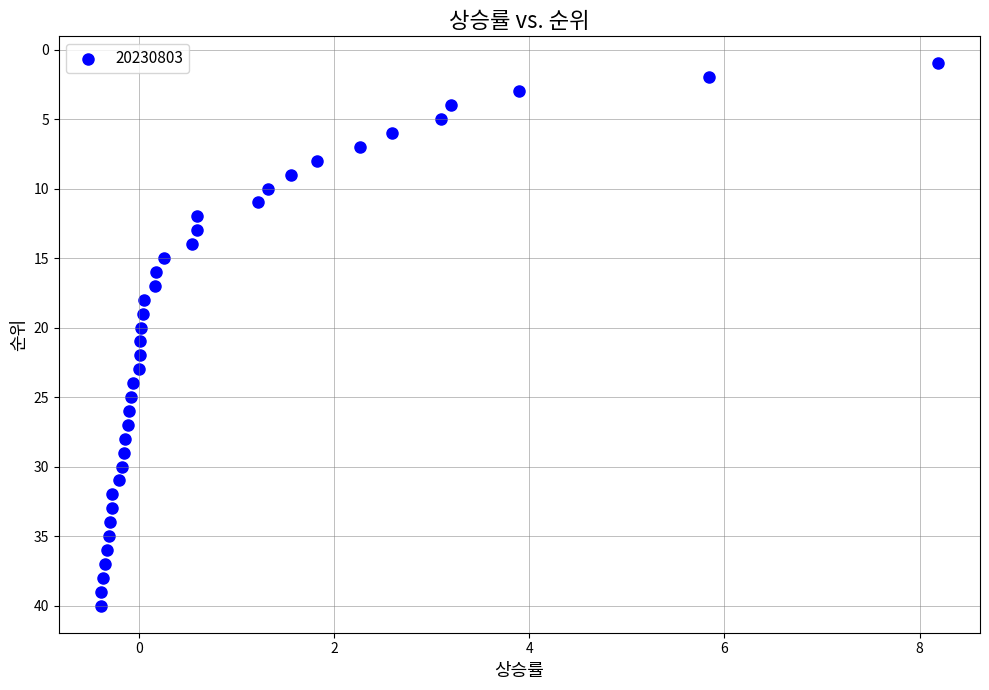

What is the range of Y values (max minus min)?

39